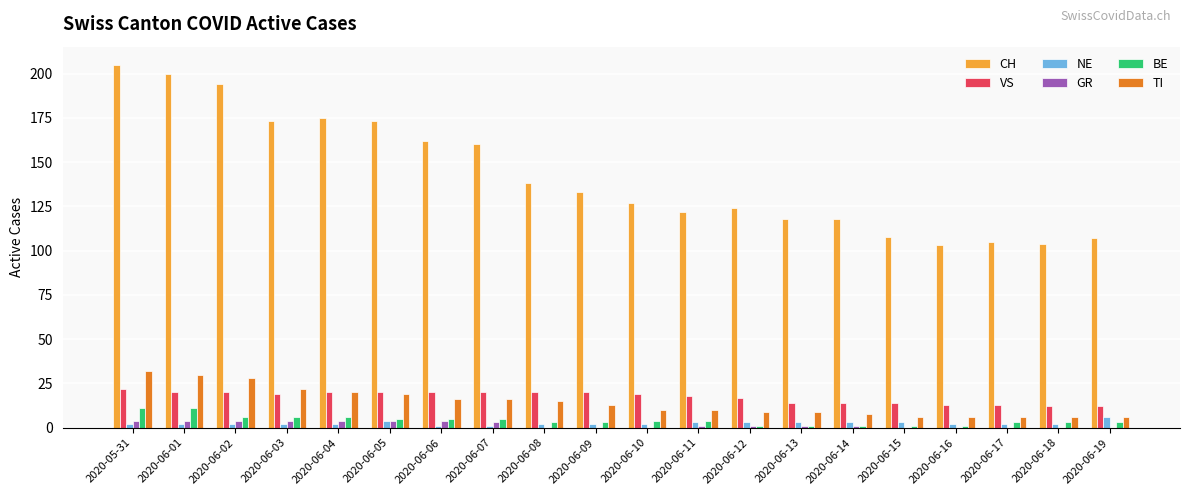

What are all the series names shown in the legend?

CH, VS, NE, GR, BE, TI